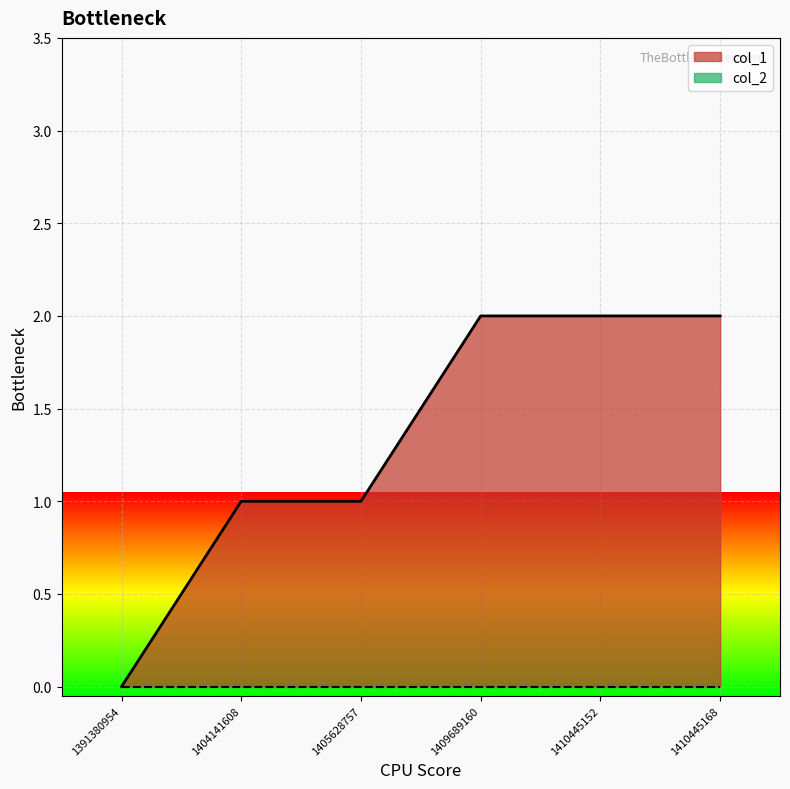

Which label corresponds to the smallest value in the chart?

1391380954